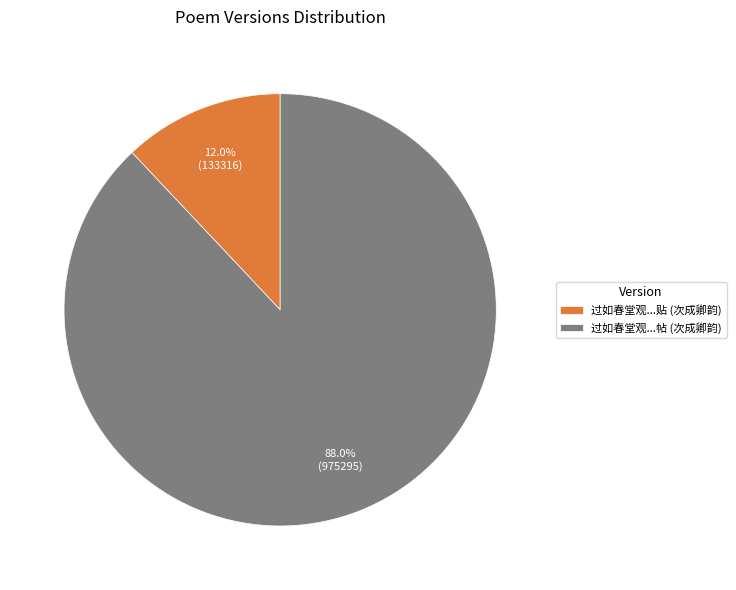

Approximately how many times larger is the value at 过如春堂观...帖 (次成卿韵) compared to 过如春堂观...贴 (次成卿韵)?

7.3